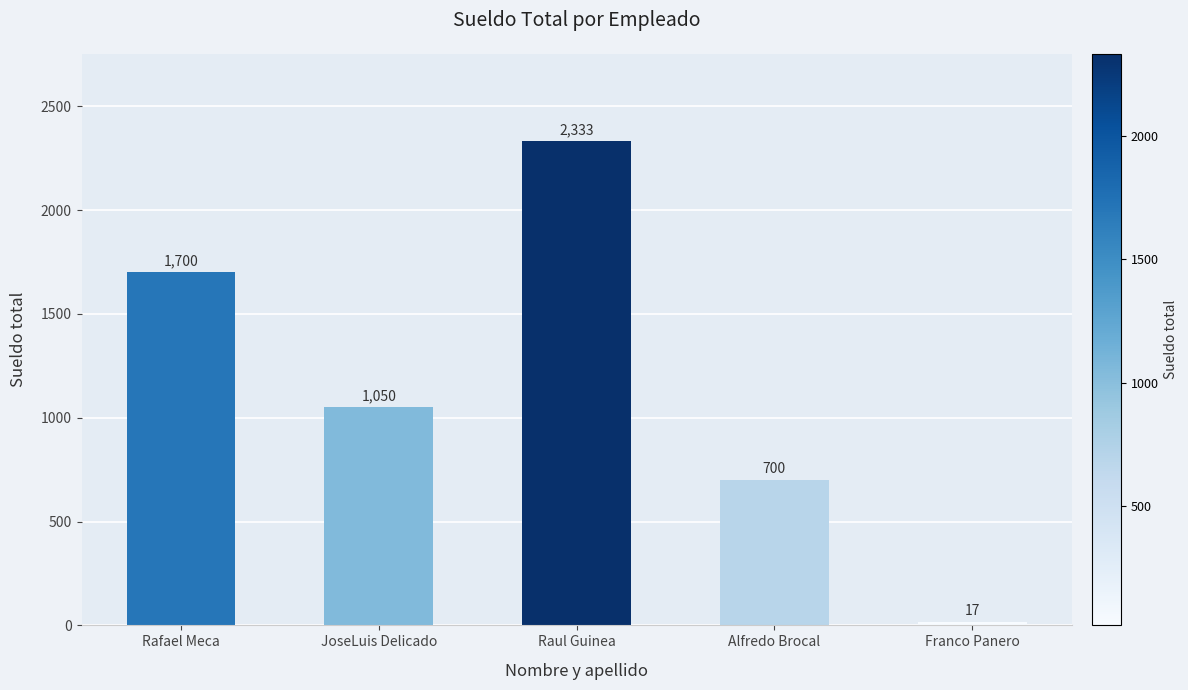

Rank the categories by value from lowest to highest.

Franco Panero, Alfredo Brocal, JoseLuis Delicado, Rafael Meca, Raul Guinea